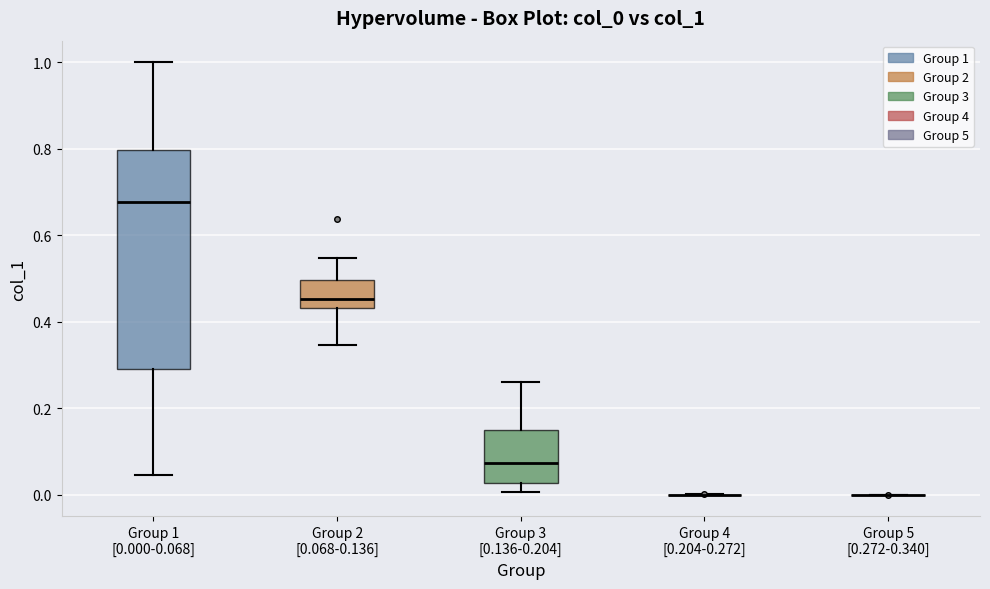

Reading left to right, transcribe this box plot: for each box, give where its median line is, the range the box spans, and where its two whiskers end, as read against the y-axis. The values are not printed on the chart, so give them approximately, as read against the axis.

Group 1 [0.000-0.068]: median 0.68, box 0.30 to 0.80, whiskers 0.04 to 1.00
Group 2 [0.068-0.136]: median 0.46, box 0.44 to 0.50, whiskers 0.34 to 0.54
Group 3 [0.136-0.204]: median 0.08, box 0.02 to 0.16, whiskers 0.00 to 0.26
Group 4 [0.204-0.272]: box collapsed to a line at 0.00, whiskers 0.00 to 0.00
Group 5 [0.272-0.340]: box collapsed to a line at 0.00, whiskers 0.00 to 0.00